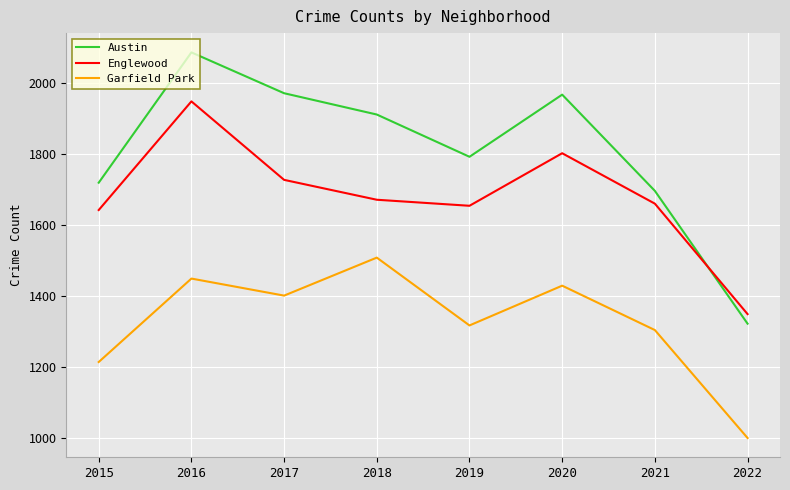

At which label is Garfield Park closest to 1254?

2015